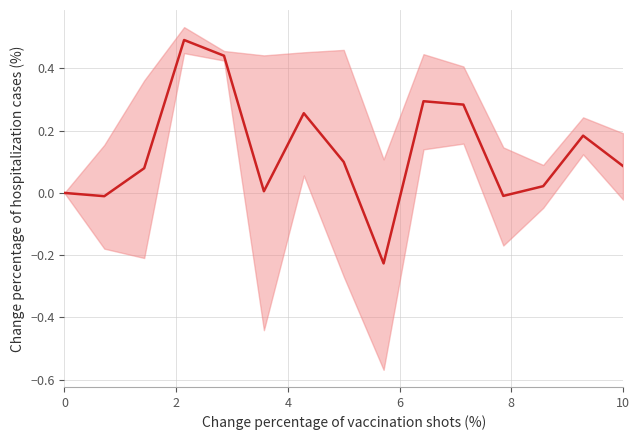

True or false: the data has more than 0 interior local peaks.

True